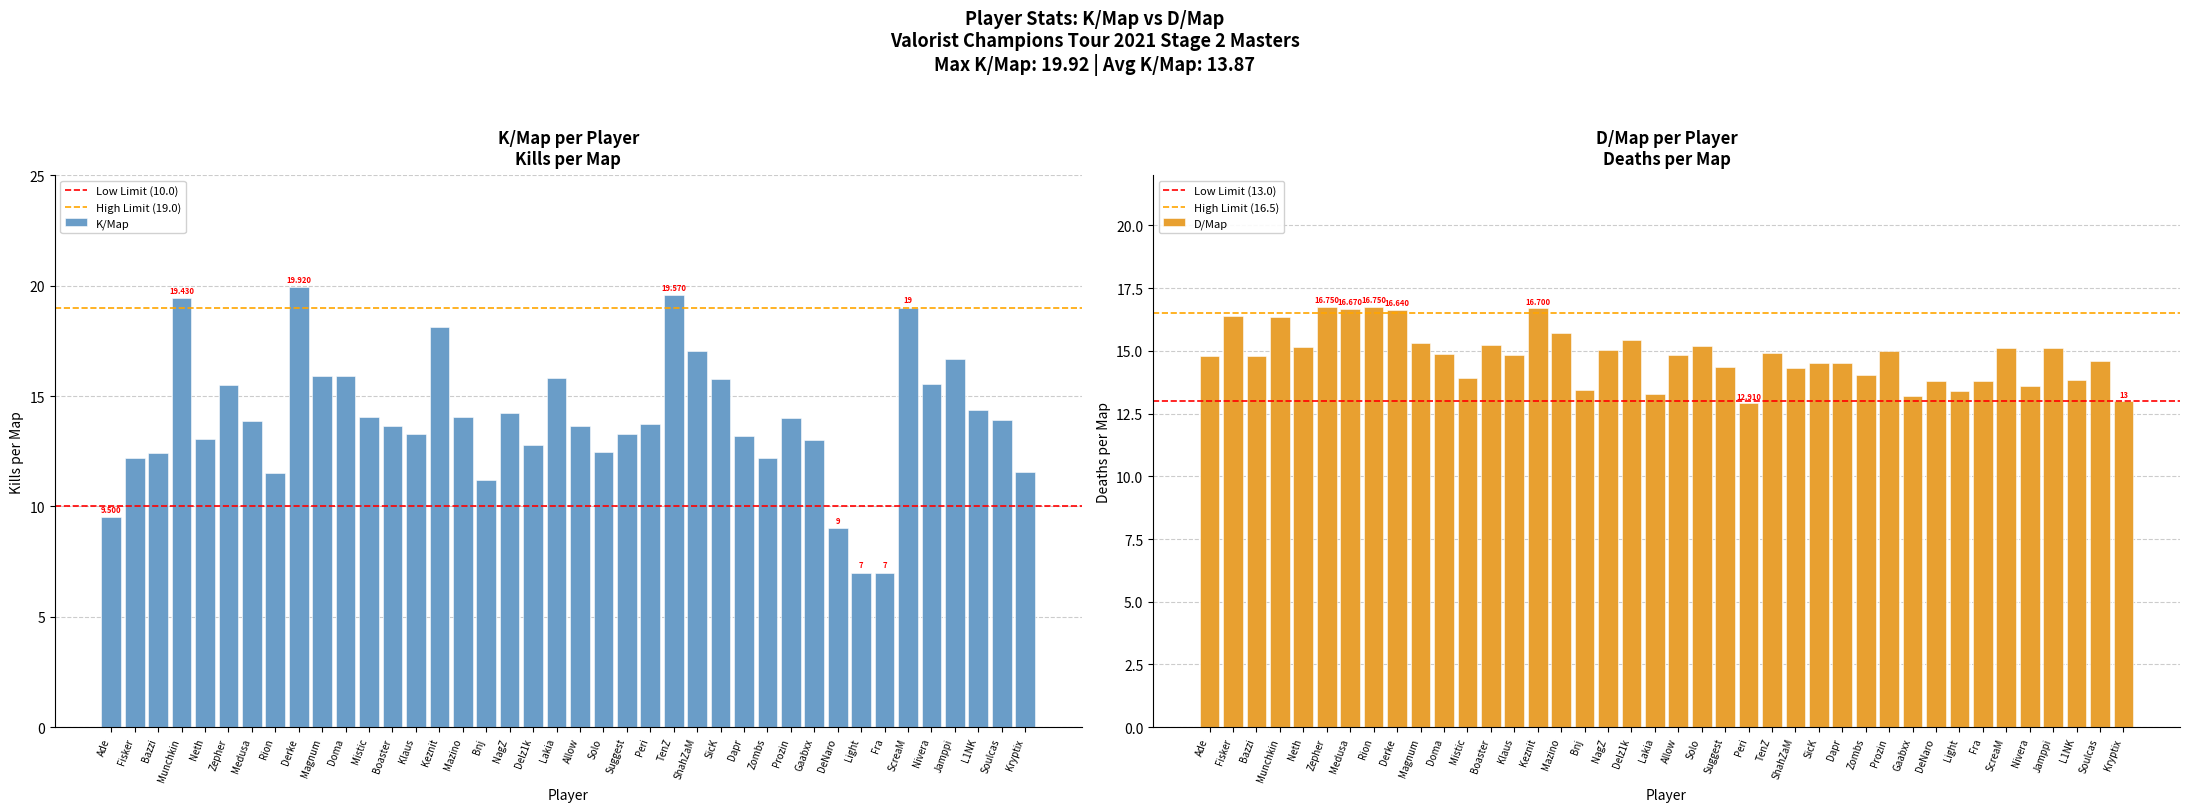

What are all the series names shown in the legend?

K/Map, D/Map